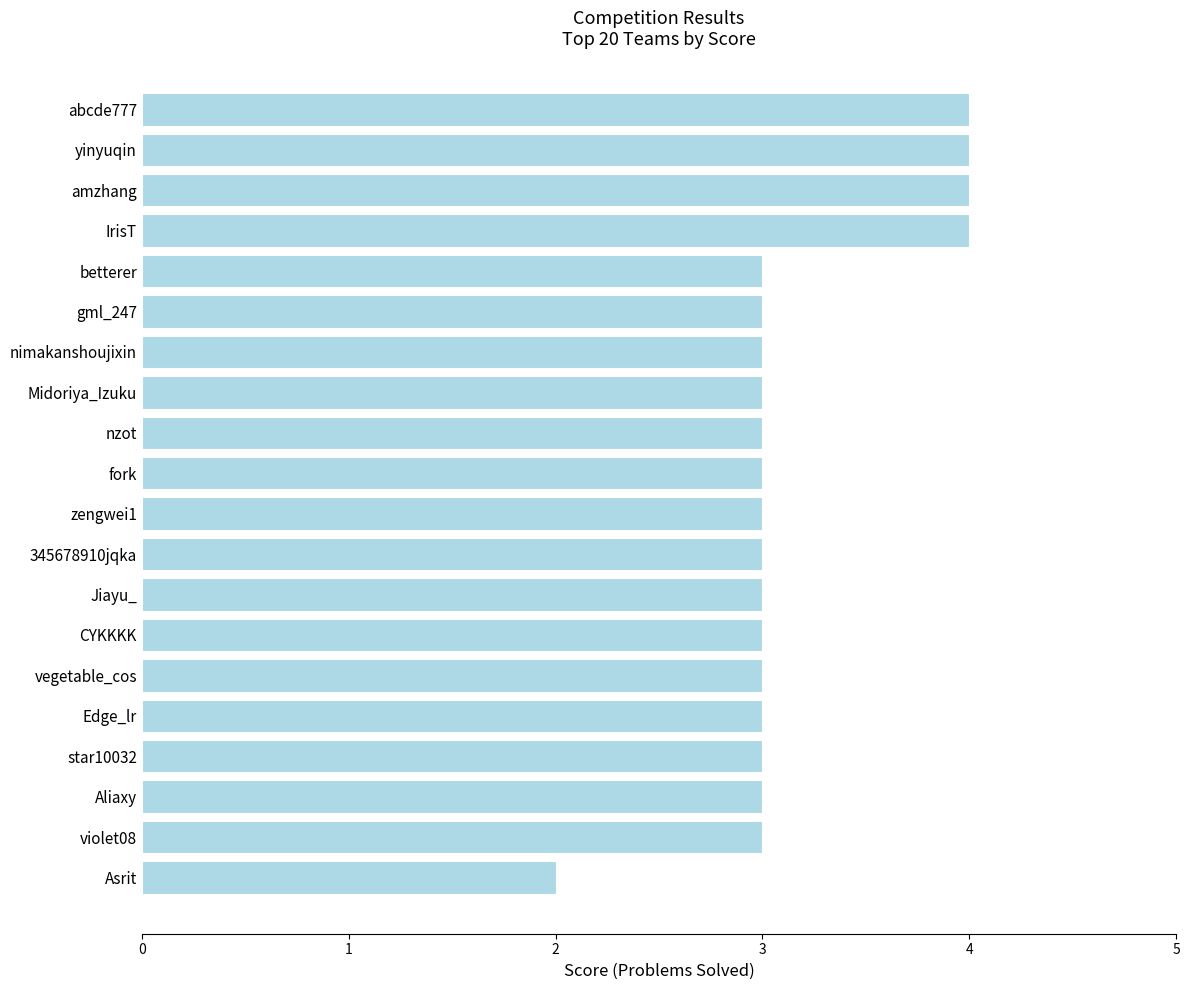

What value does the data have at IrisT?

4